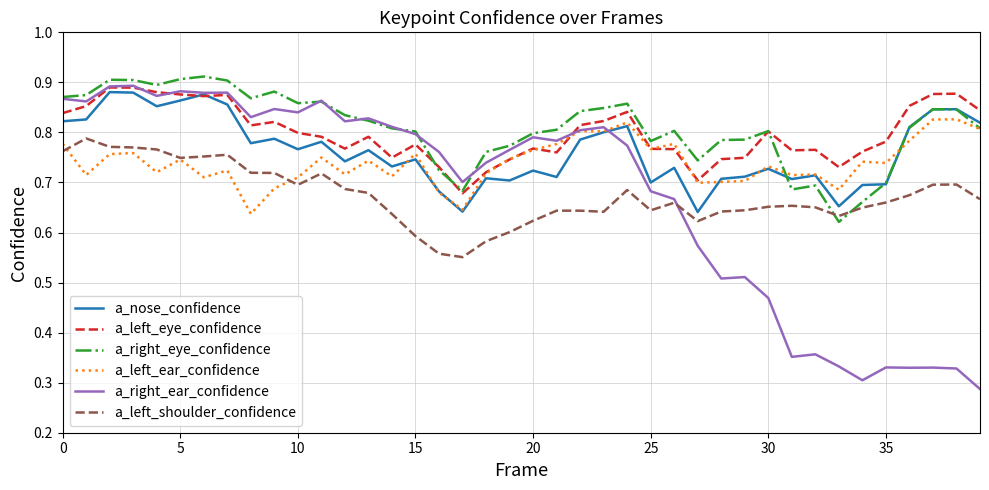

How many distinct data groups are displayed?

6